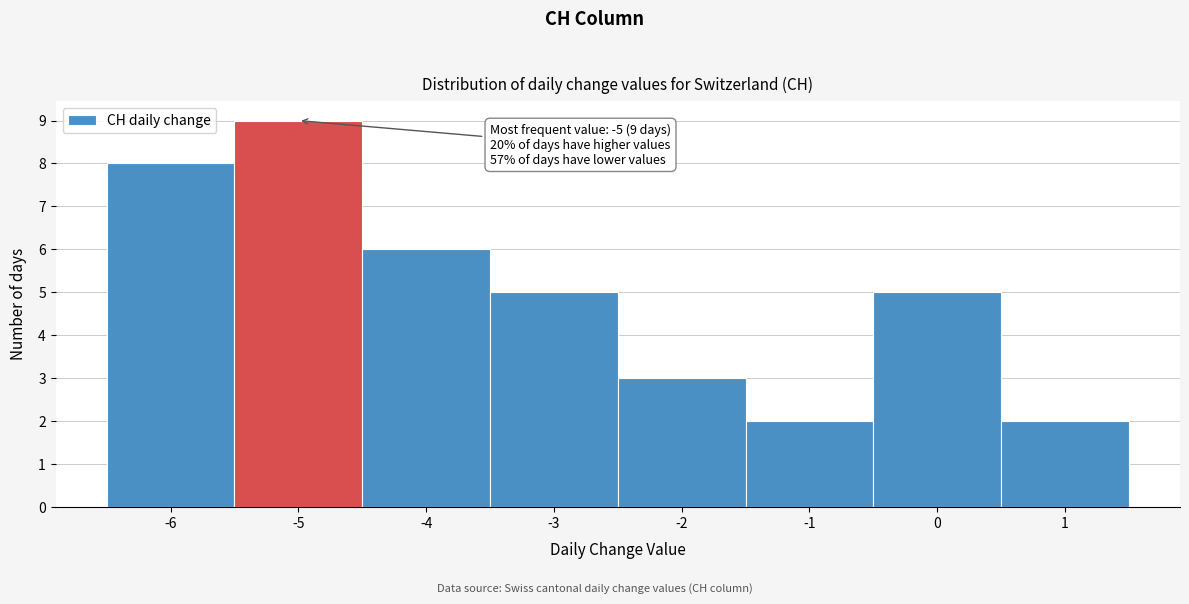

Over which range of the x-axis is the bar tallest?

-5.5 to -4.5